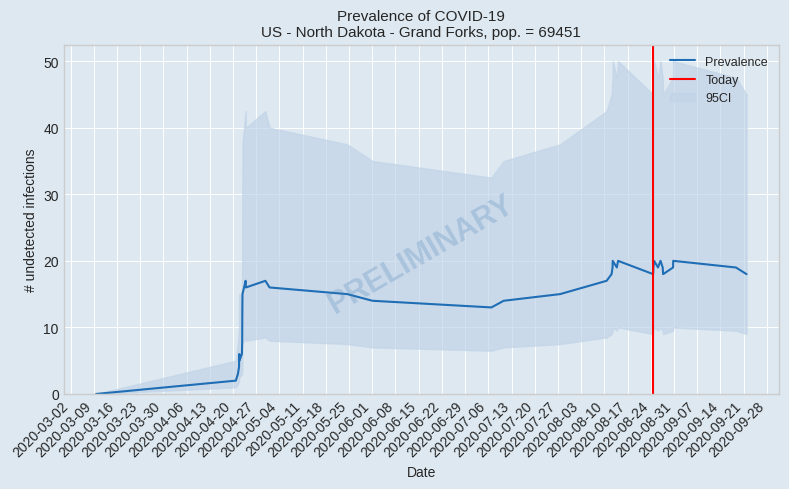

What is the maximum value for Prevalence?

20